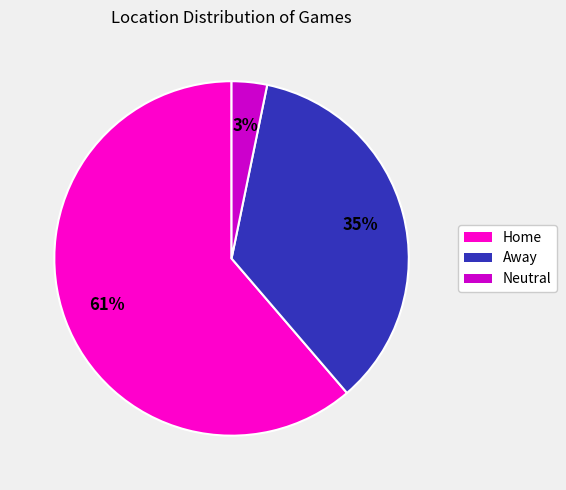

To the nearest percent, what percentage of the pie is Neutral?

3%